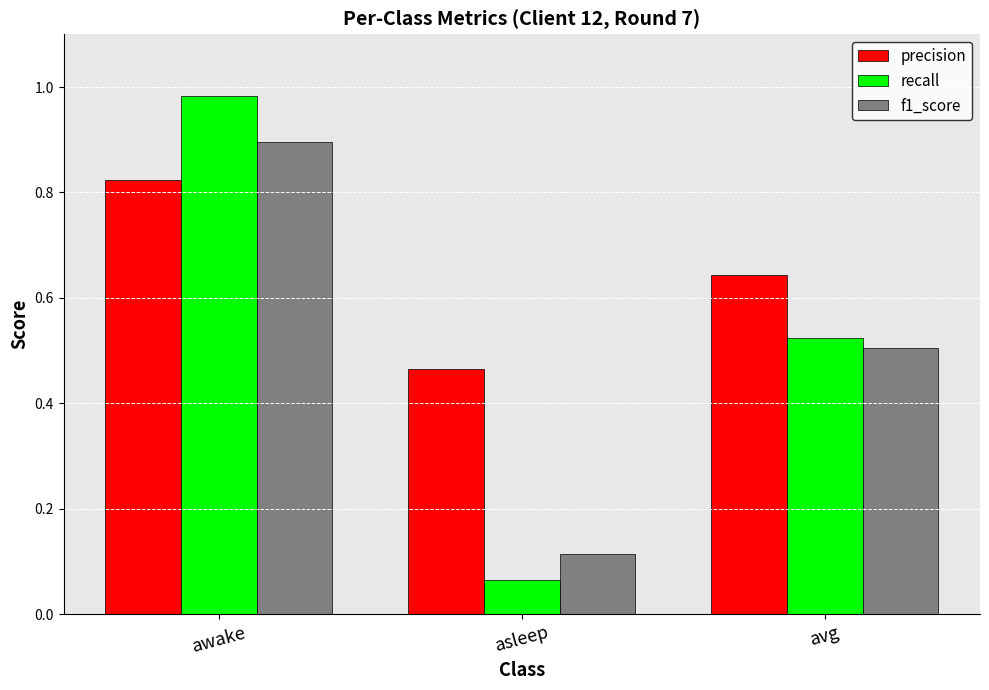

Which series has the largest range (max minus min)?

recall